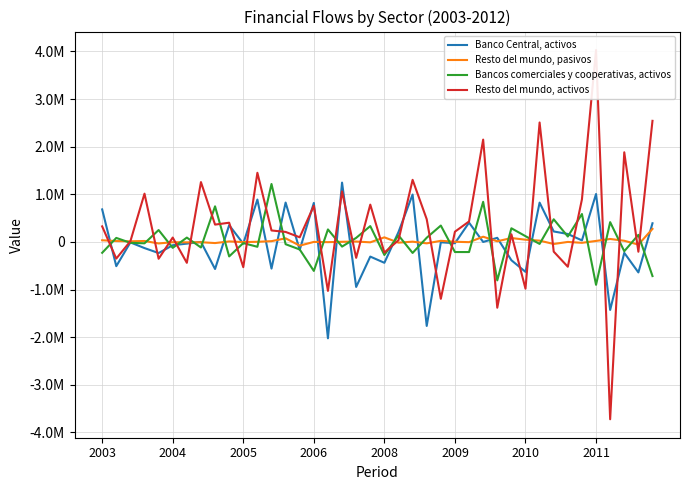

True or false: Bancos comerciales y cooperativas, activos has more than 2 interior local peaks.

True